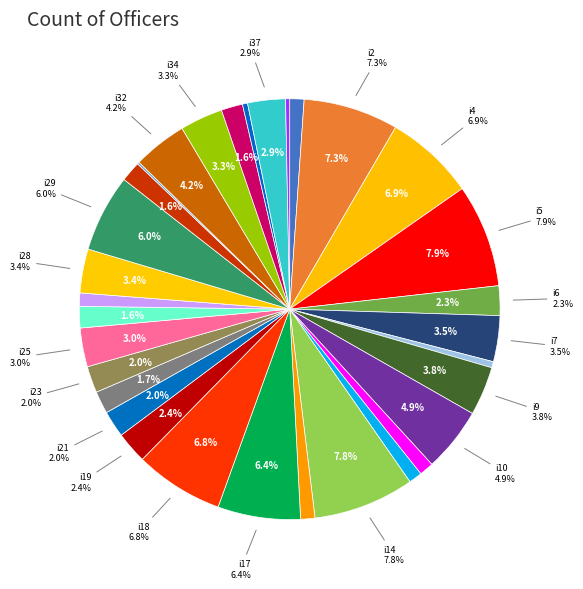

Which category has the biggest portion of the pie?

i5